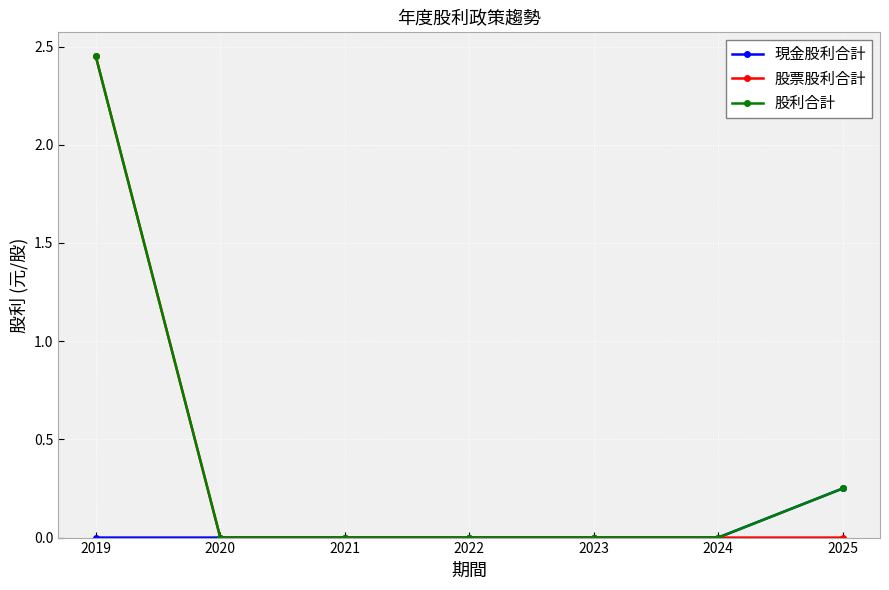

The 股利合計 series shows 0.0 at 2022. True or false?

True